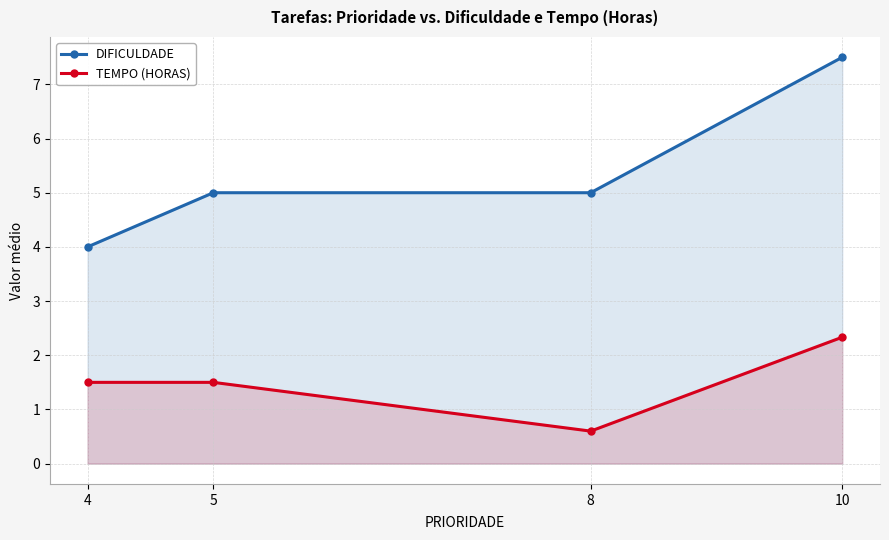

What is the highest value of the DIFICULDADE series?

7.5